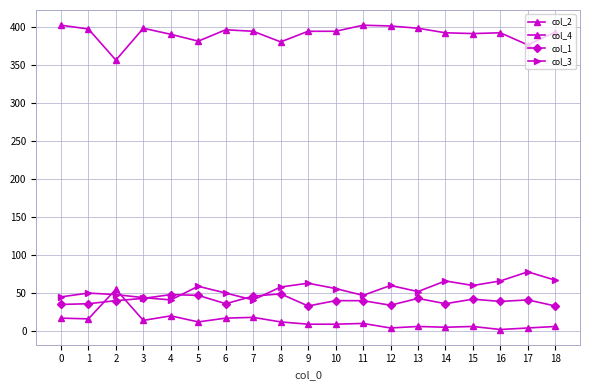

True or false: col_4 has a value of 601 at 5.

False